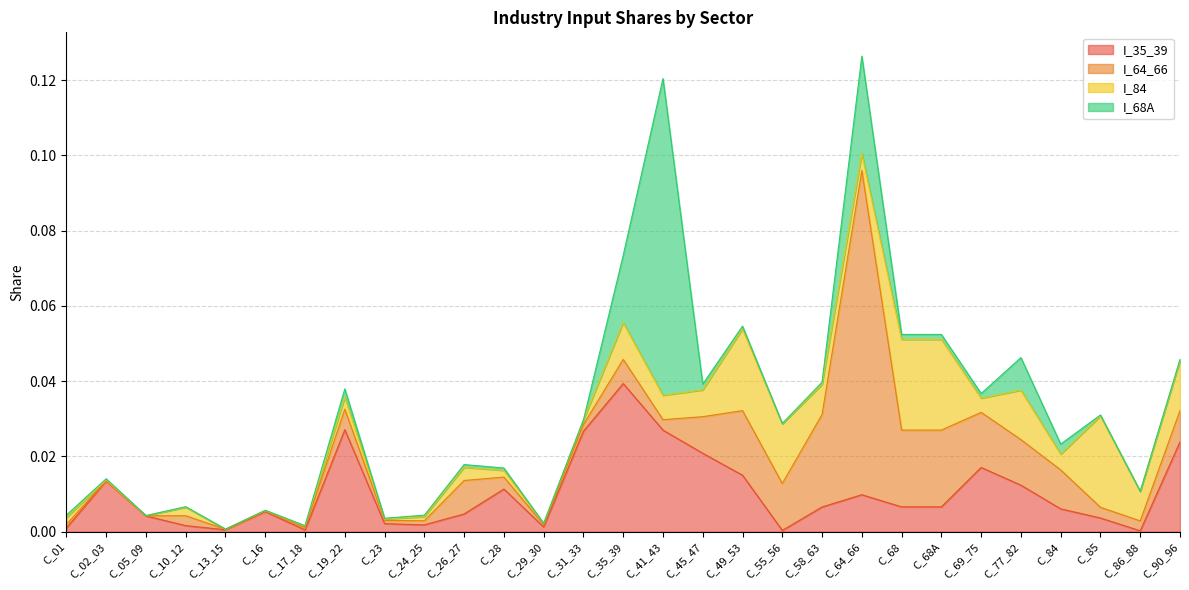

Rank the categories by I_84 value from lowest to highest.

C_05_09, C_13_15, C_16, C_02_03, C_29_30, C_23, C_17_18, C_24_25, C_31_33, C_28, C_01, C_10_12, C_19_22, C_26_27, C_69_75, C_84, C_64_66, C_41_43, C_45_47, C_86_88, C_58_63, C_35_39, C_77_82, C_90_96, C_55_56, C_49_53, C_68, C_68A, C_85